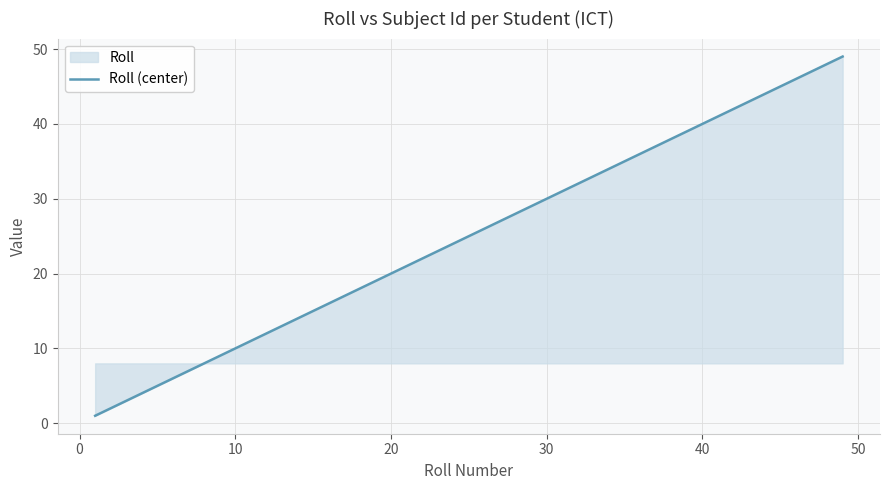

What is the average value?

20